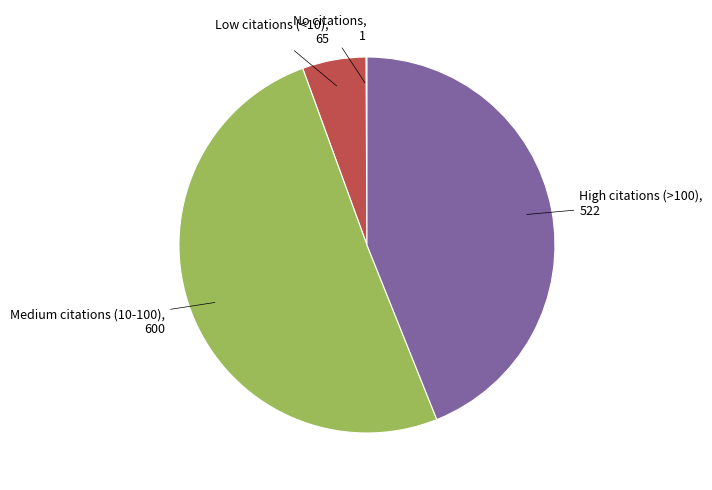

Is there any slice that represents more than half of the pie?

Yes